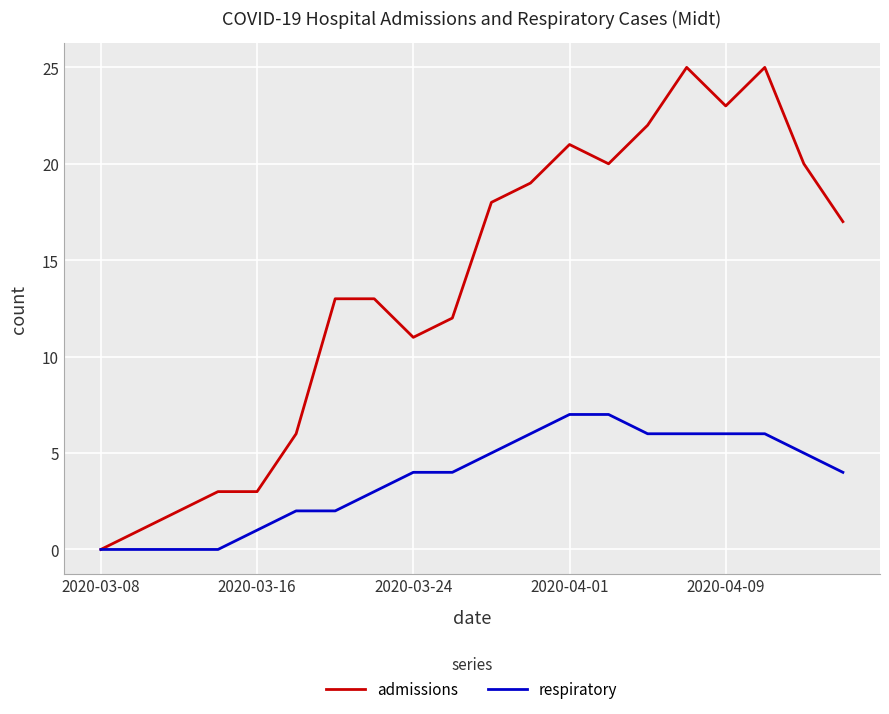

Which series has the largest range (max minus min)?

admissions